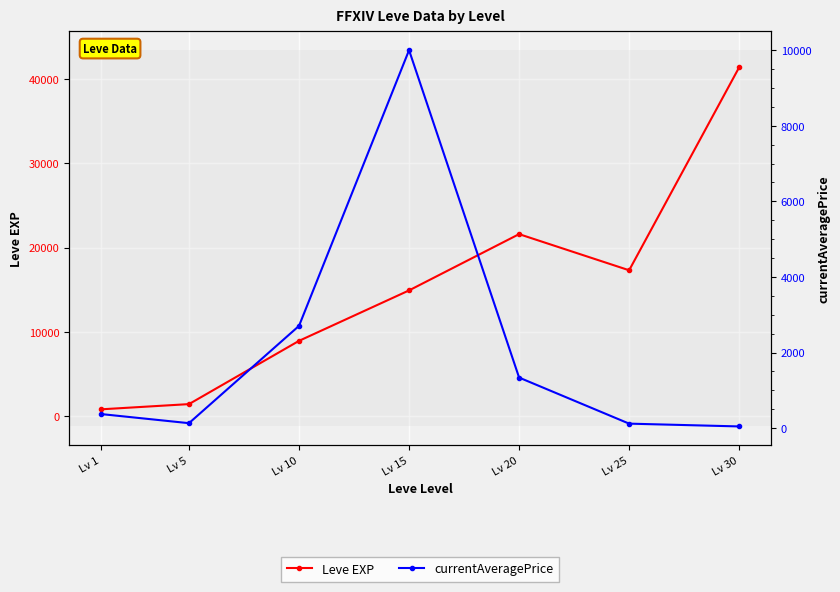

At which category is the sum across all series the highest?

Lv 30